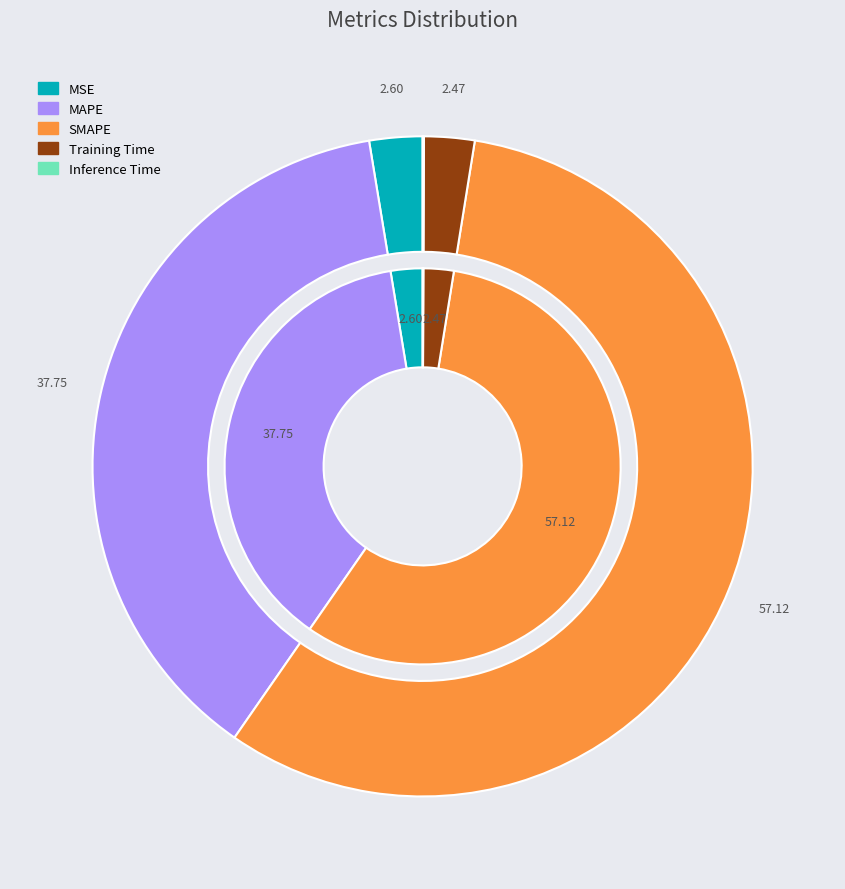

How many segments does this pie chart have?

5